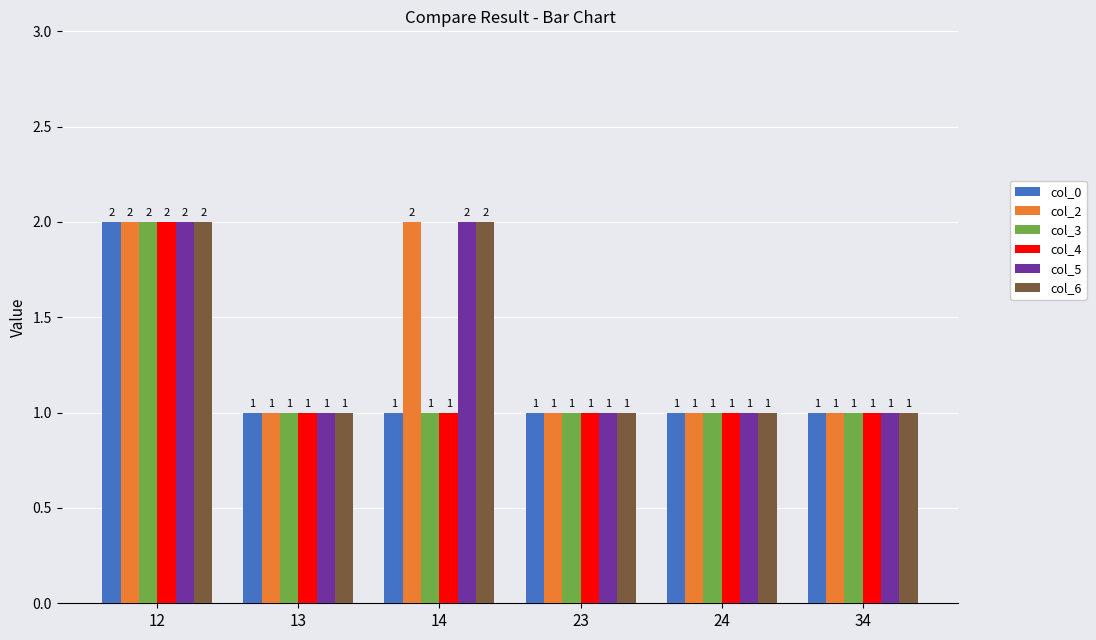

Reading left to right, list all the values displayed in this chart.

col_0: 12=2	13=1	14=1	23=1	24=1	34=1
col_2: 12=2	13=1	14=2	23=1	24=1	34=1
col_3: 12=2	13=1	14=1	23=1	24=1	34=1
col_4: 12=2	13=1	14=1	23=1	24=1	34=1
col_5: 12=2	13=1	14=2	23=1	24=1	34=1
col_6: 12=2	13=1	14=2	23=1	24=1	34=1